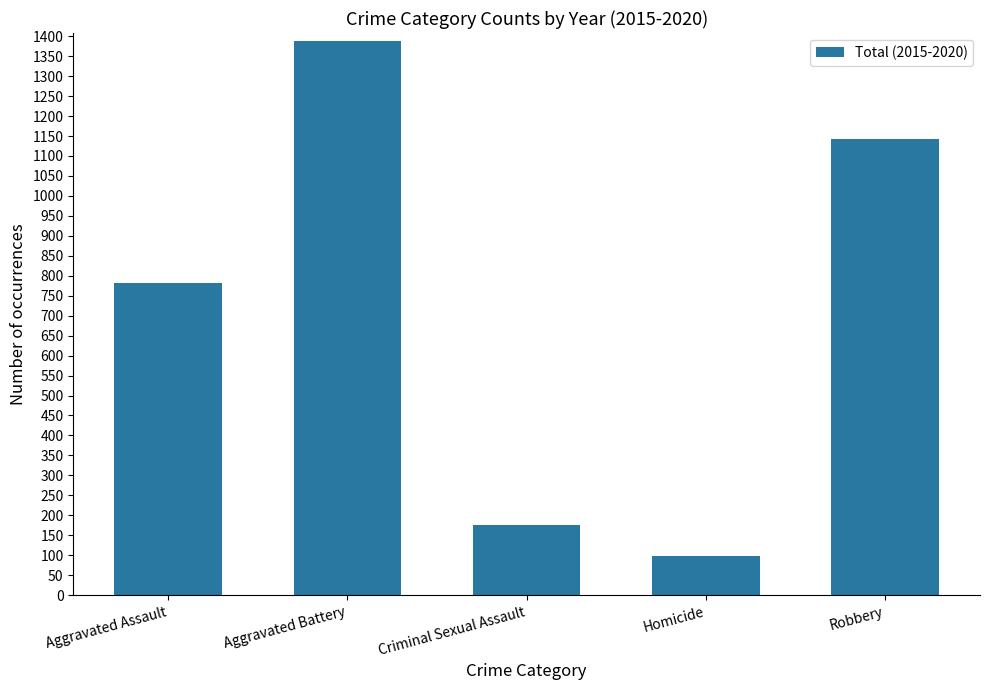

What is the average value?

717